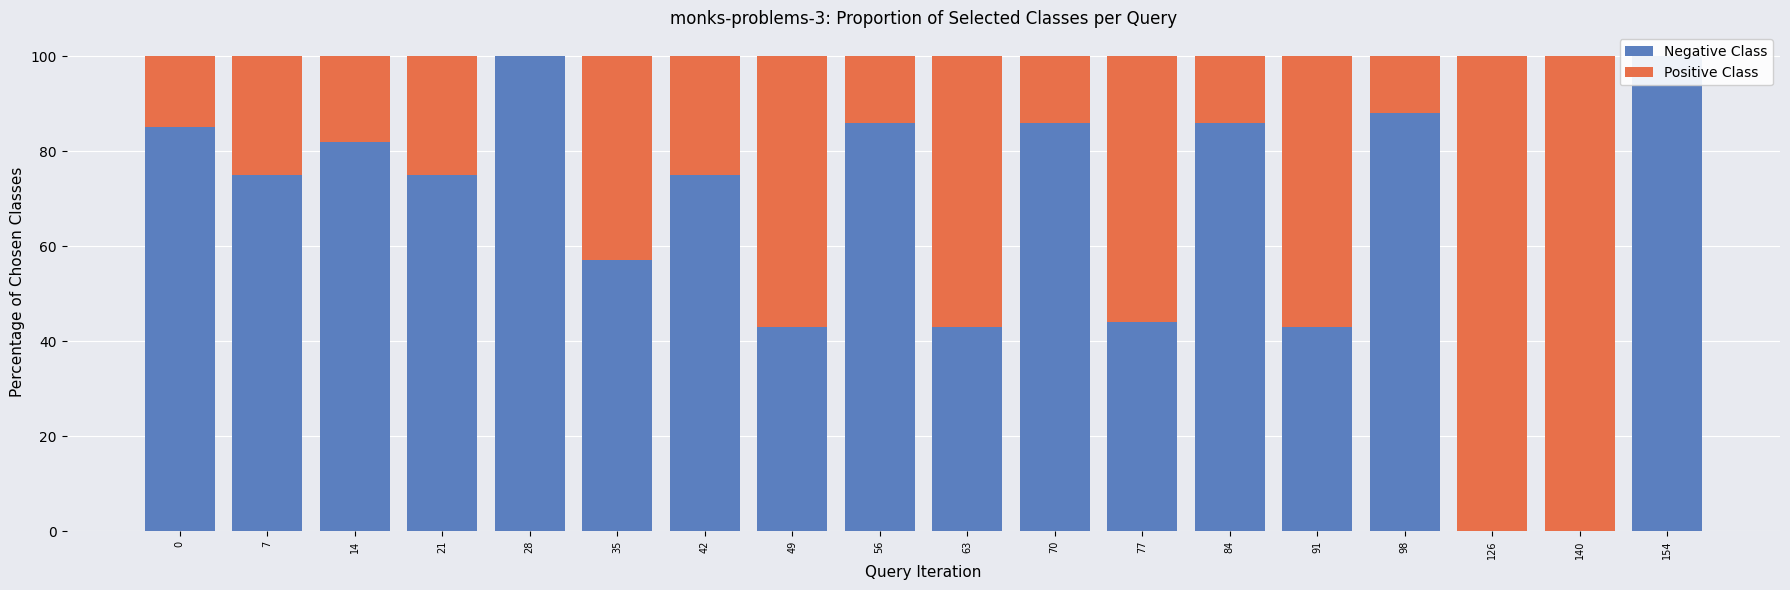

List the series in order of their overall mean, lowest first.

Positive Class, Negative Class